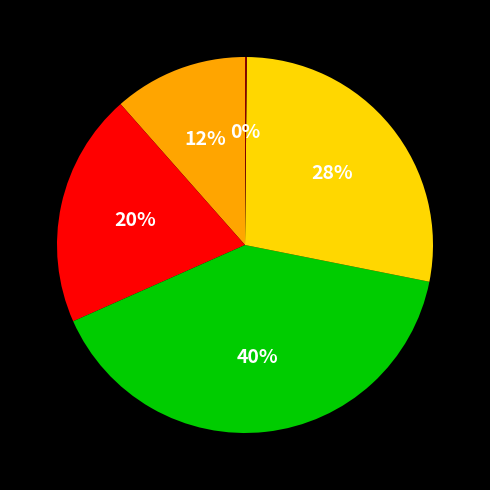

Does any single category account for the majority?

No